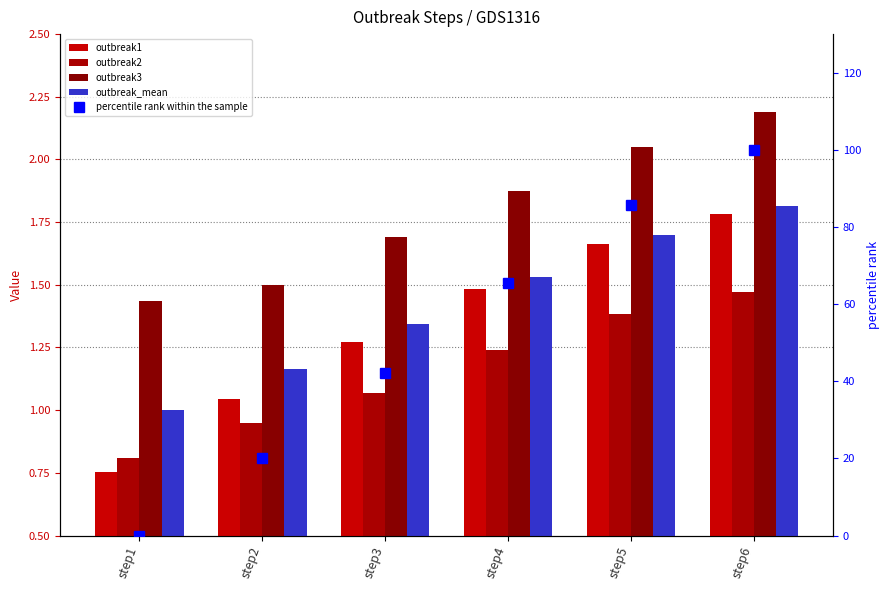

Rank the series at step4 from highest to lowest value.

percentile rank within the sample, outbreak3, outbreak_mean, outbreak1, outbreak2